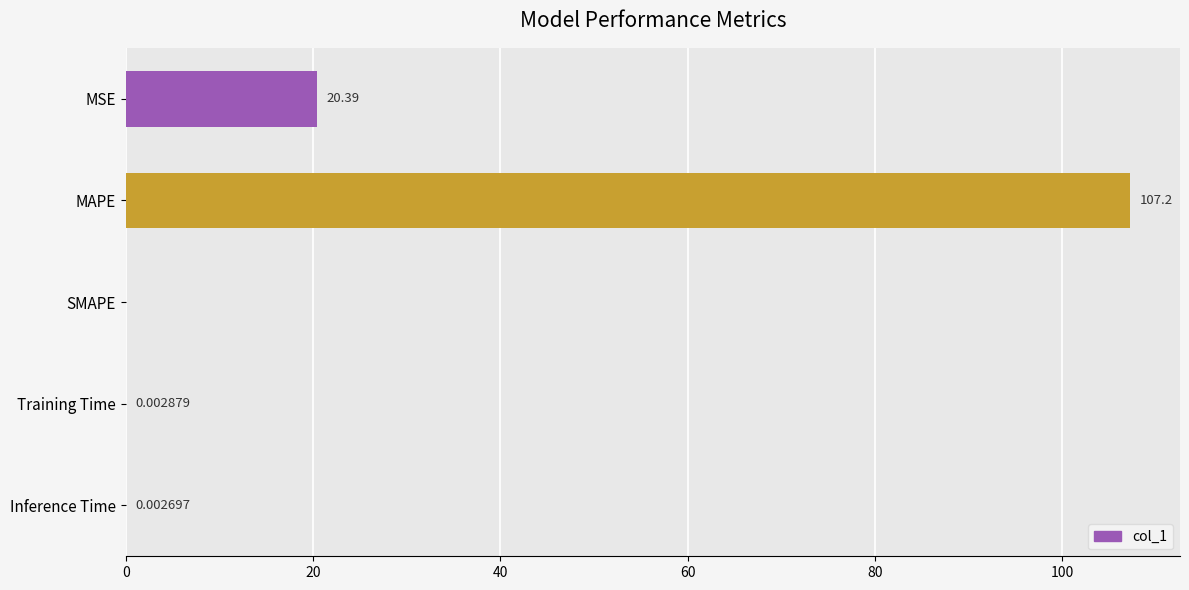

At which category does the chart reach its peak across all series?

MAPE